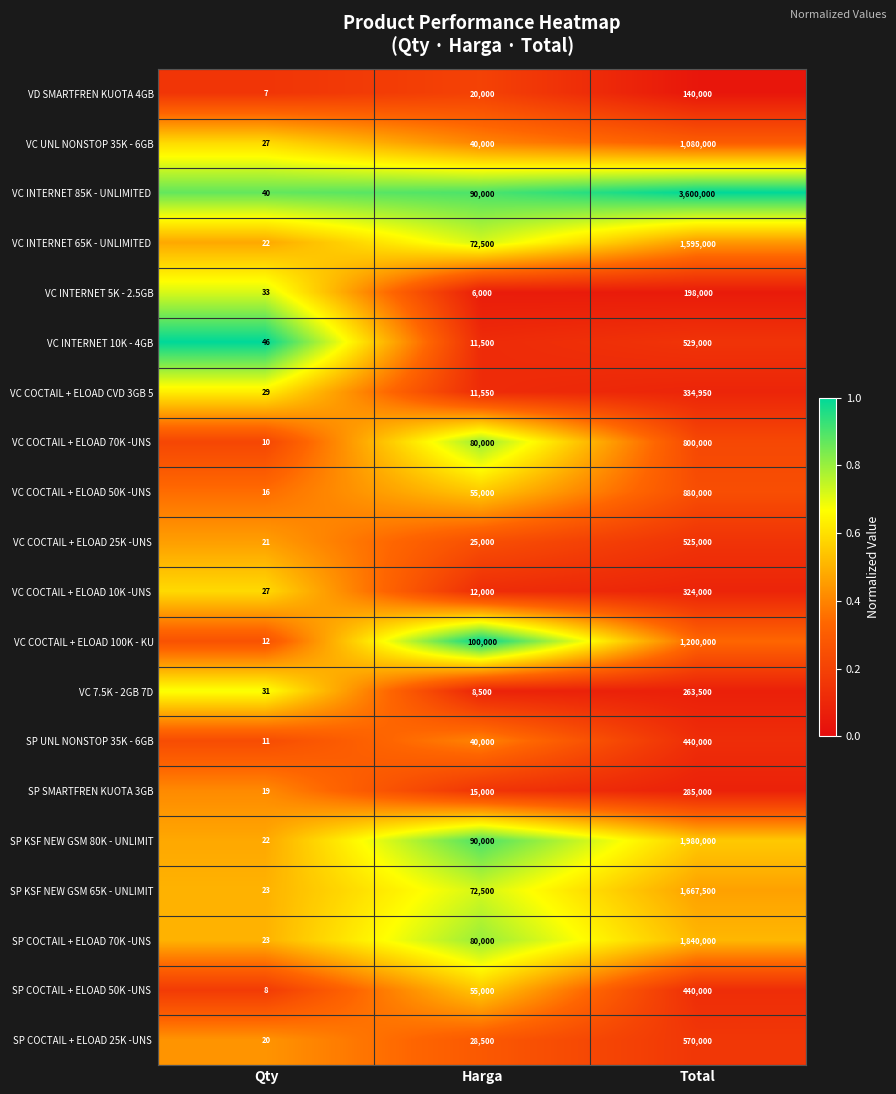

What is the spread (max minus min) of values at Qty?

39